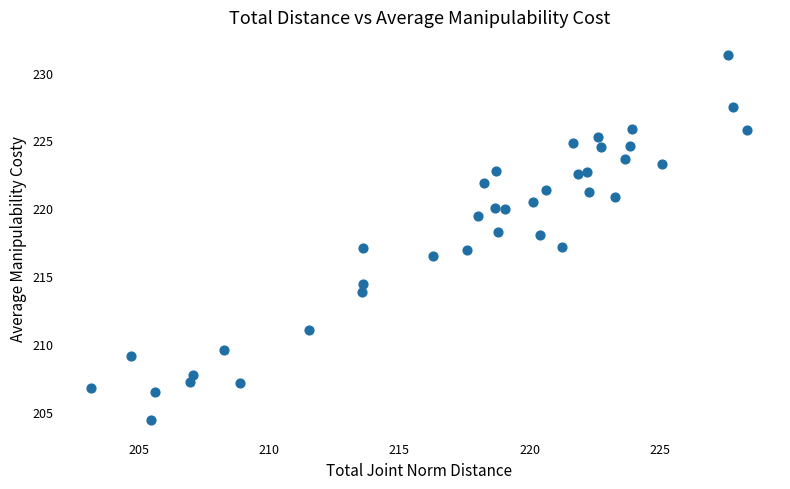

What is the range of X values (max minus min)?

25.2